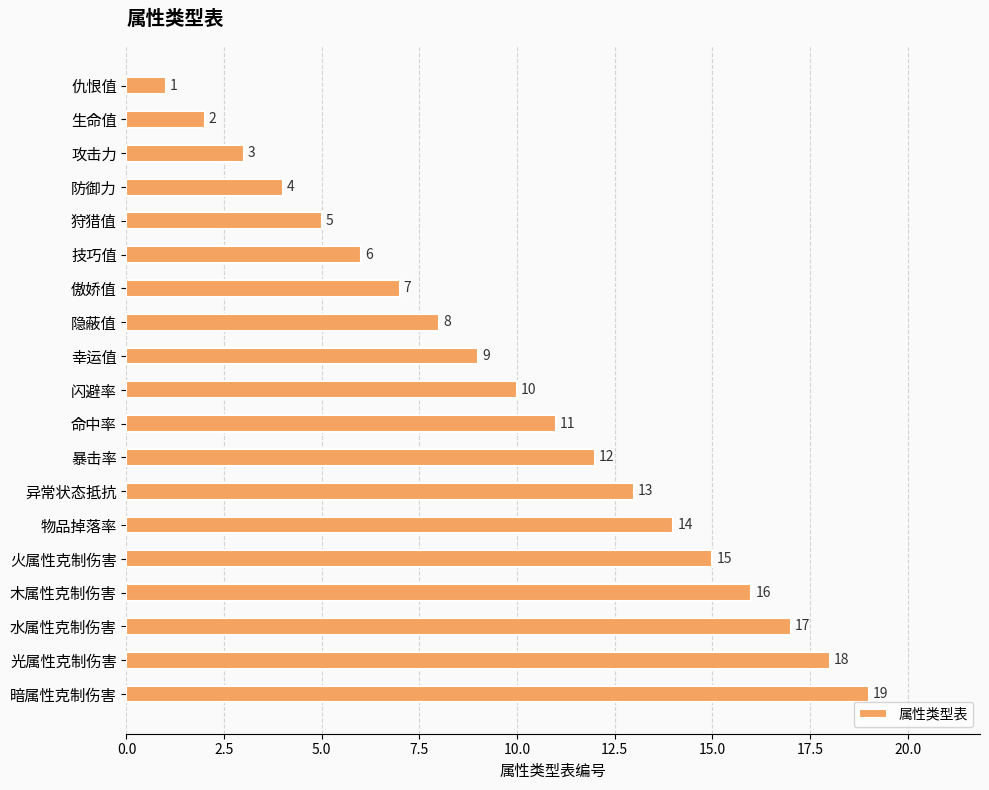

List the labels in order of value, largest first.

暗属性克制伤害, 光属性克制伤害, 水属性克制伤害, 木属性克制伤害, 火属性克制伤害, 物品掉落率, 异常状态抵抗, 暴击率, 命中率, 闪避率, 幸运值, 隐蔽值, 傲娇值, 技巧值, 狩猎值, 防御力, 攻击力, 生命值, 仇恨值